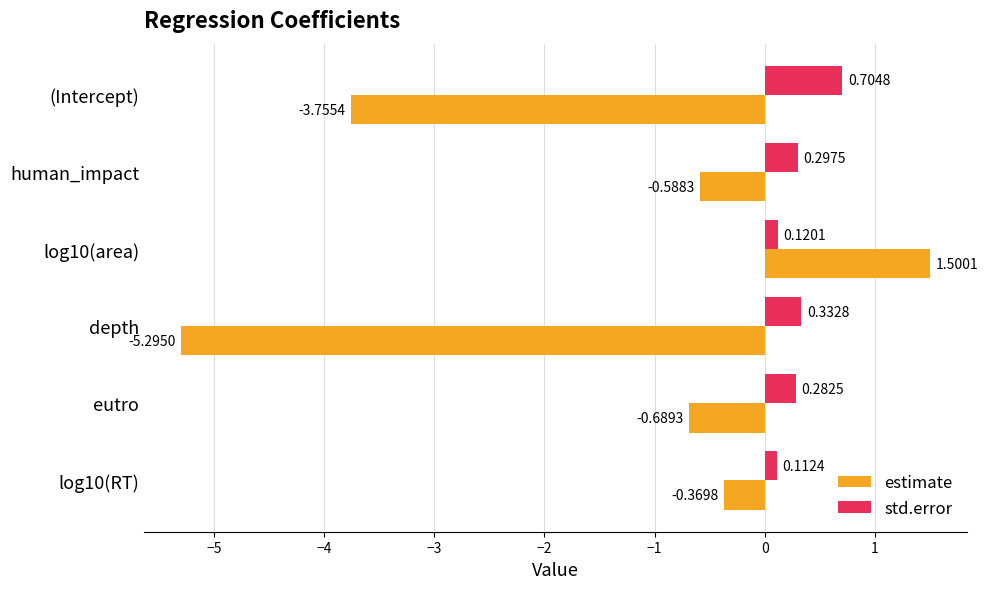

Where is estimate nearest to the value -1?

eutro